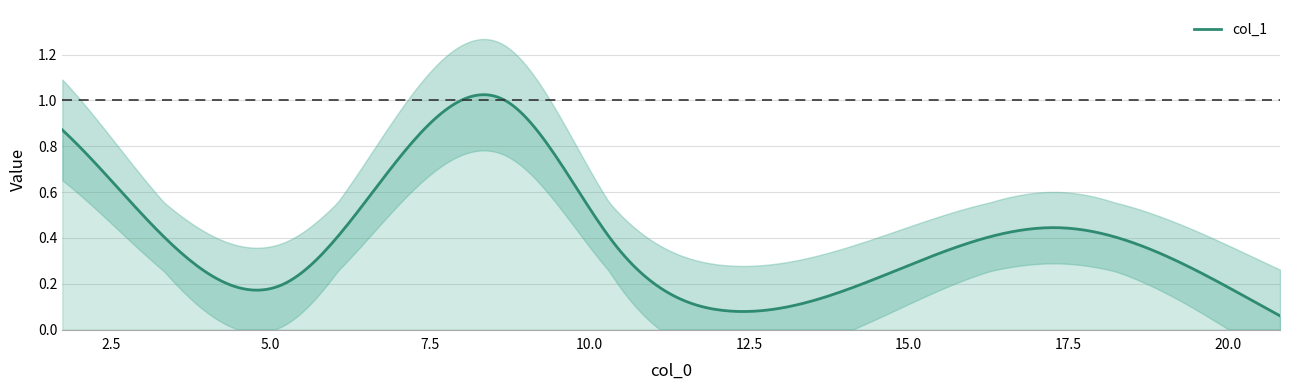

True or false: the data shows 0.1 at 12.145.

True